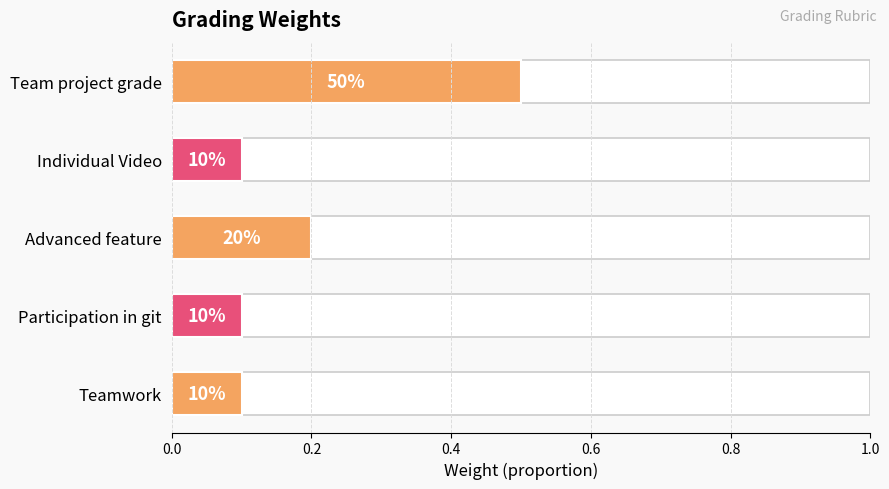

Are the bars horizontal?

Yes